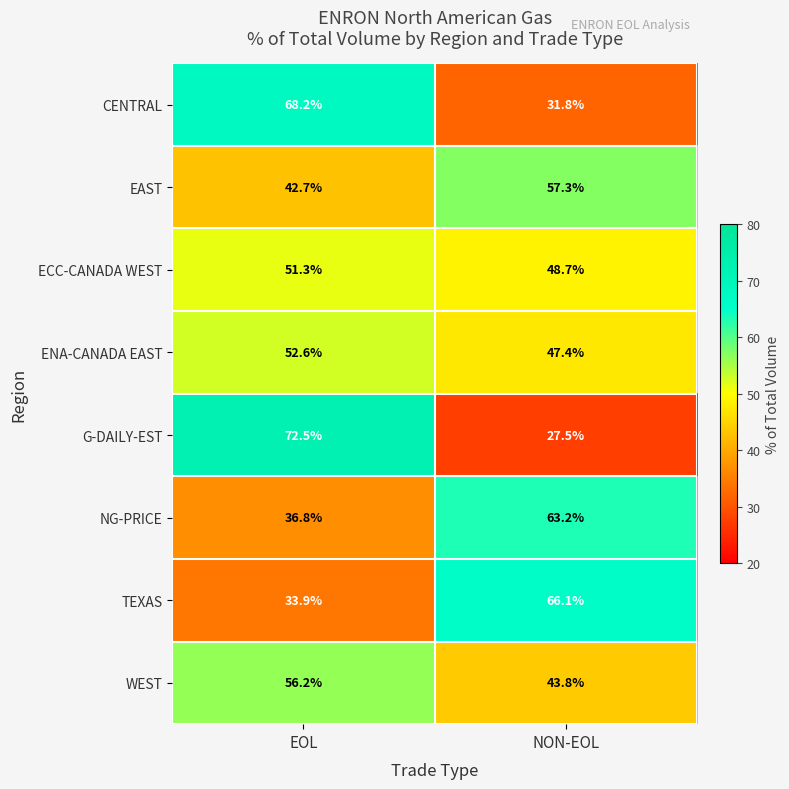

How many categories are shown in the chart?

2